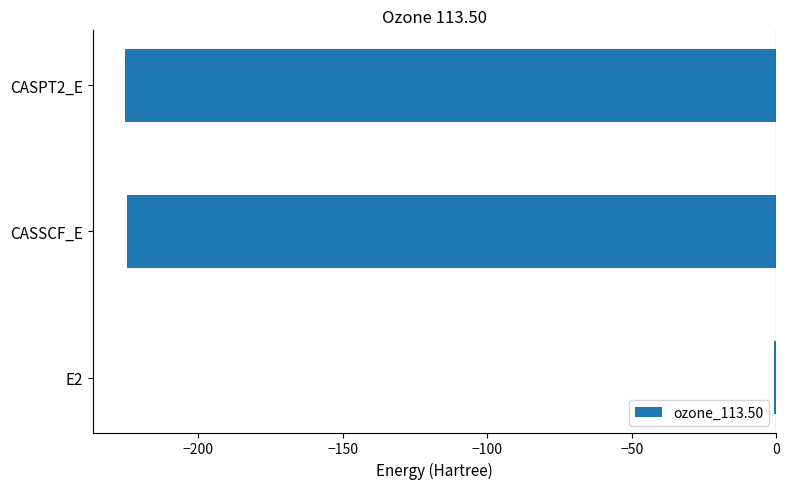

What value does the data have at CASPT2_E?

-225.3